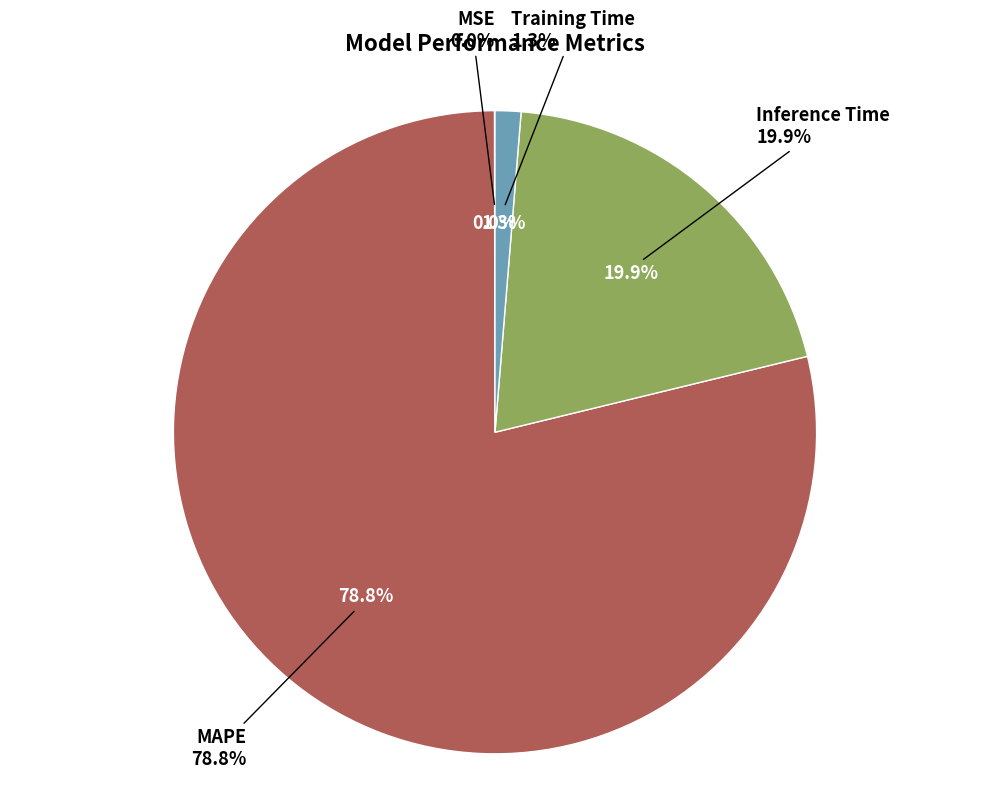

How many segments does this pie chart have?

4